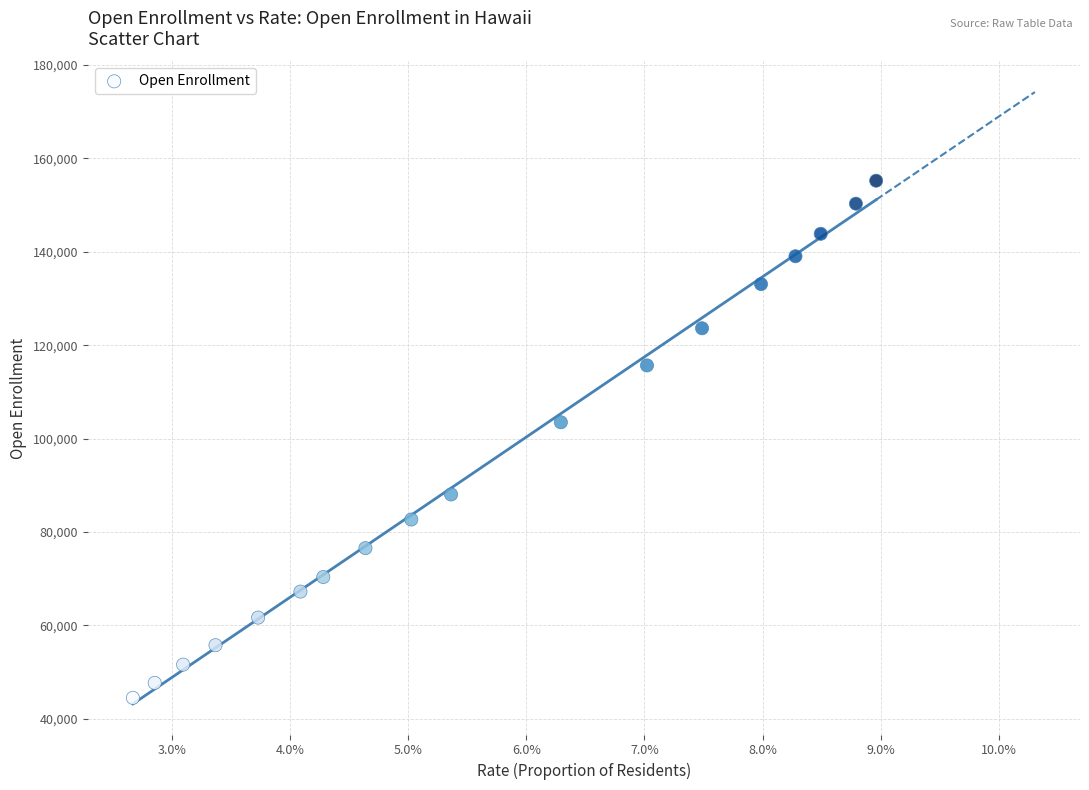

What Y value in the scatter plot is closest to 99850?

103493